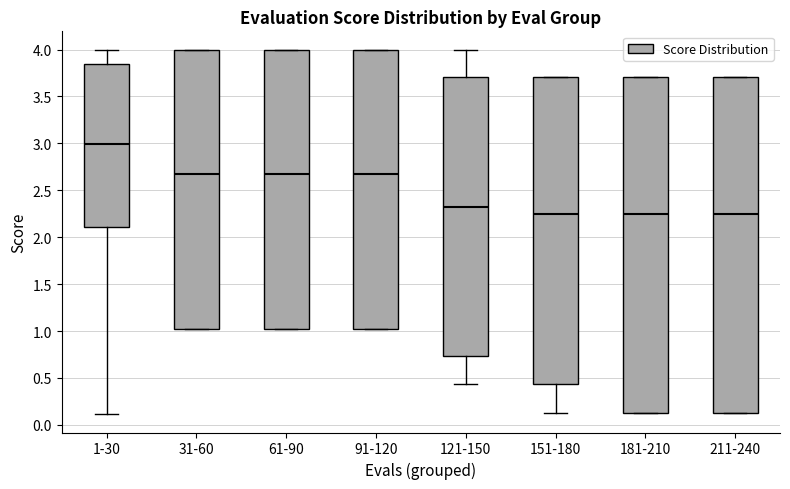

Where does the median line of the box for 91-120 sit on the y-axis? The values are not printed on the chart, so give them approximately, as read against the axis.

2.70